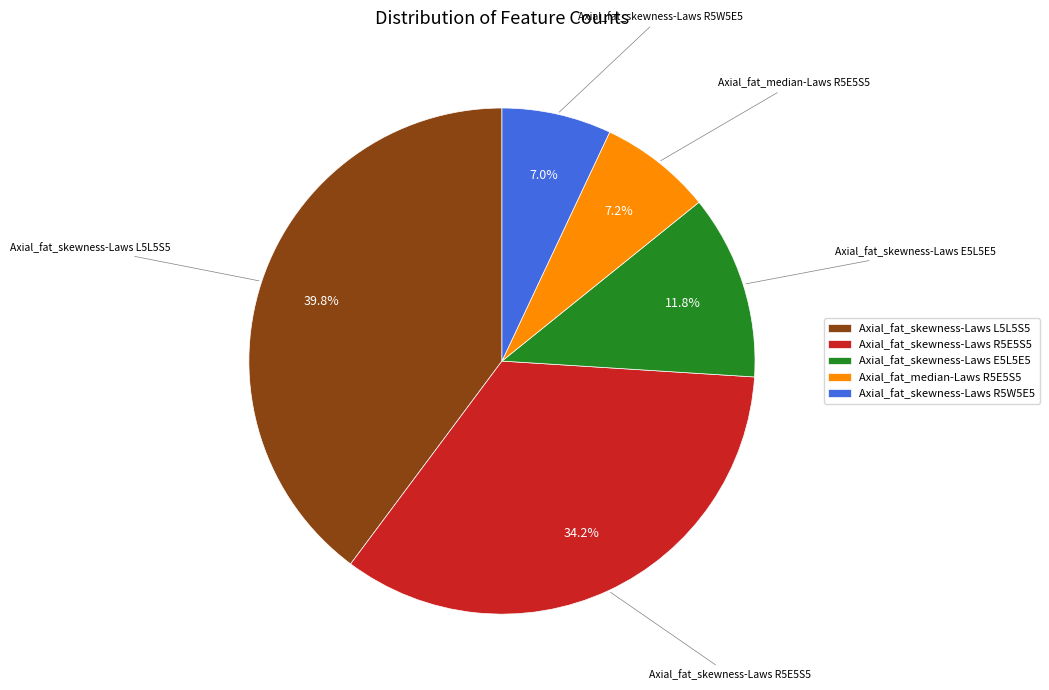

True or false: Axial_fat_skewness-Laws E5L5E5 accounts for 25% of the total.

False